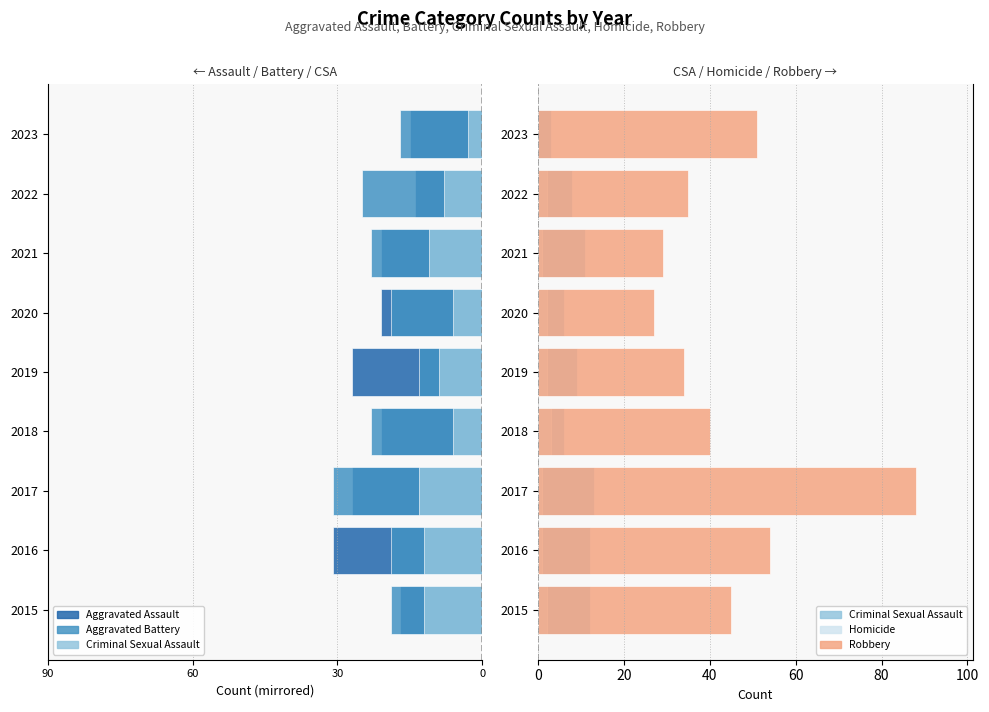

At how many categories does at least one series exceed 51?

2